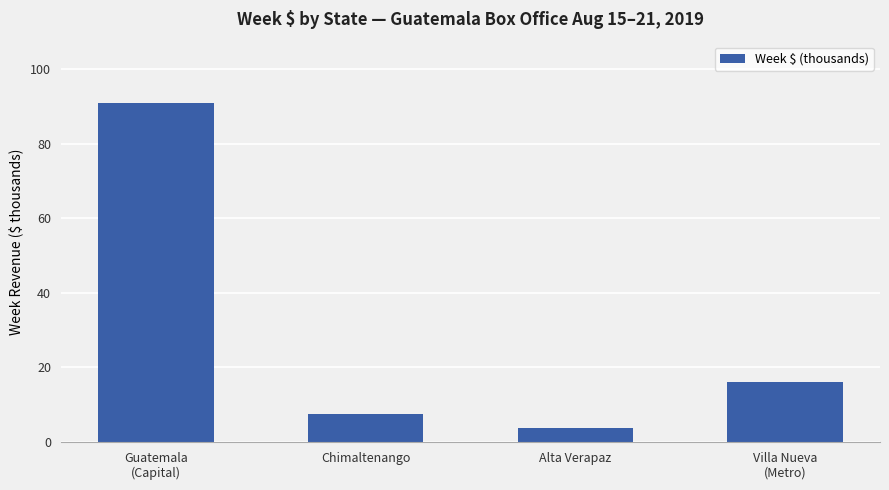

How many values are below 16?

2